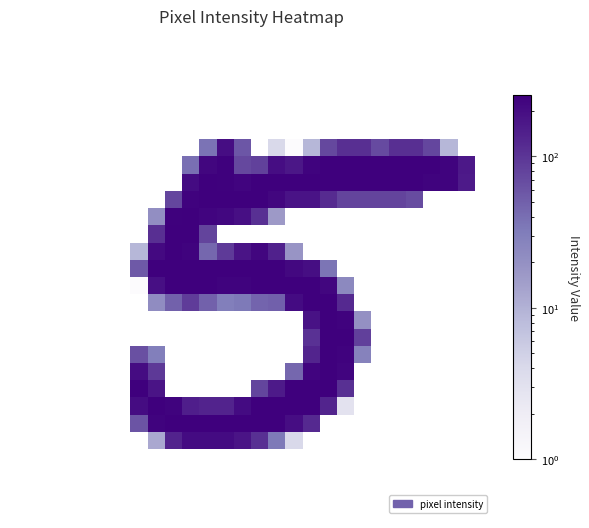

Between 7 and 23, which is larger?

23